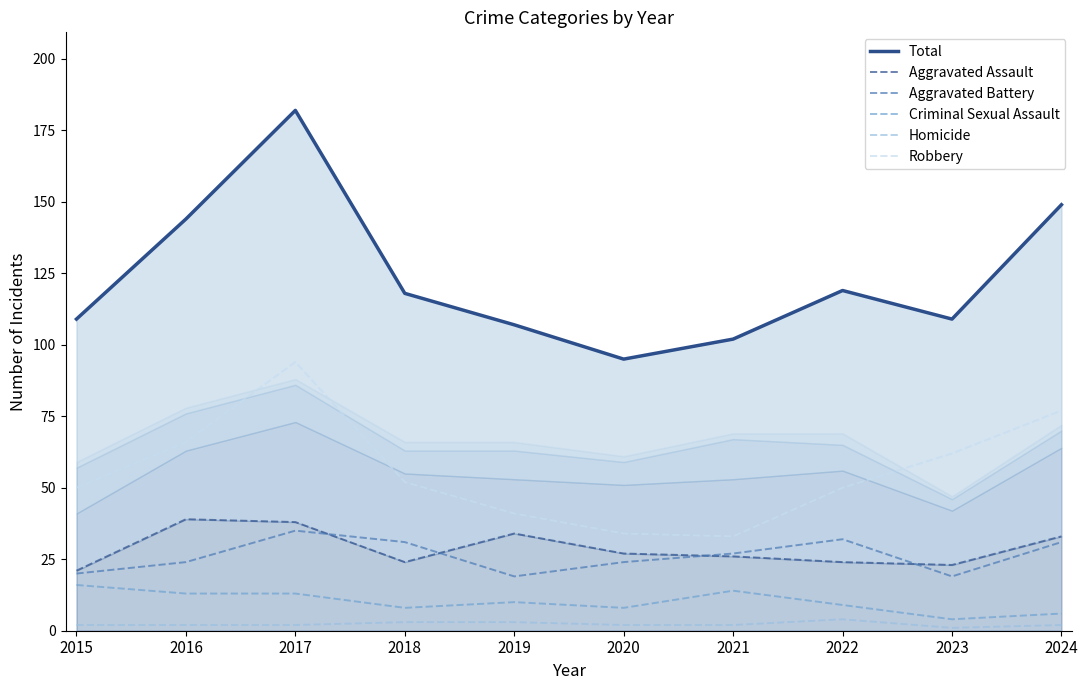

True or false: Aggravated Assault and Aggravated Battery cross at least once.

True